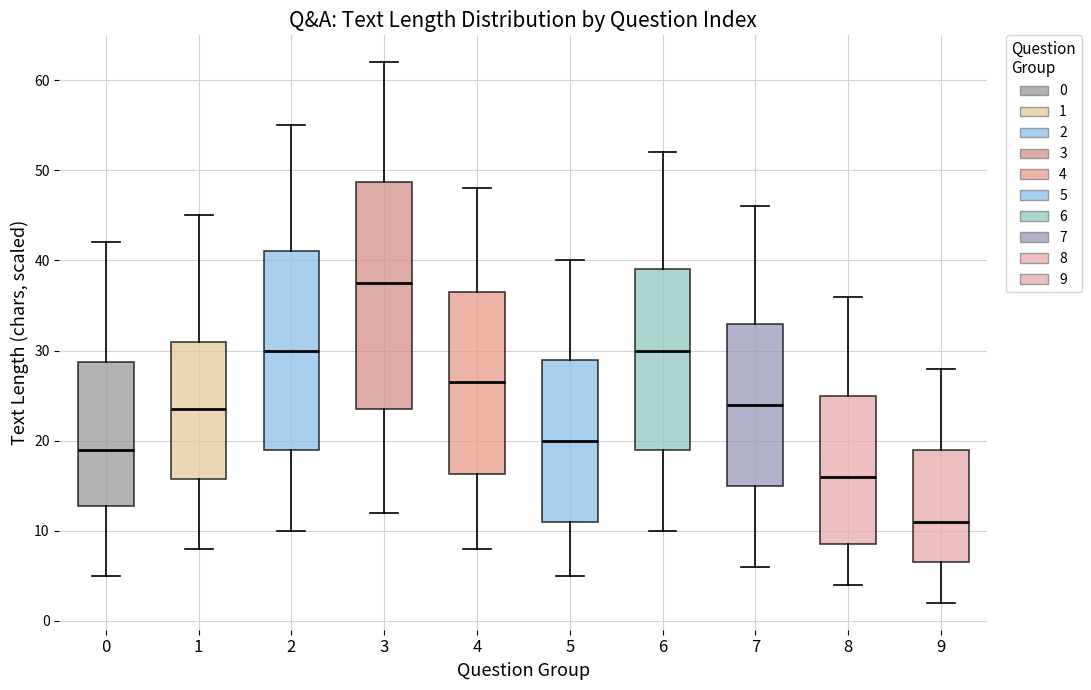

Which box's median line is the highest?

3